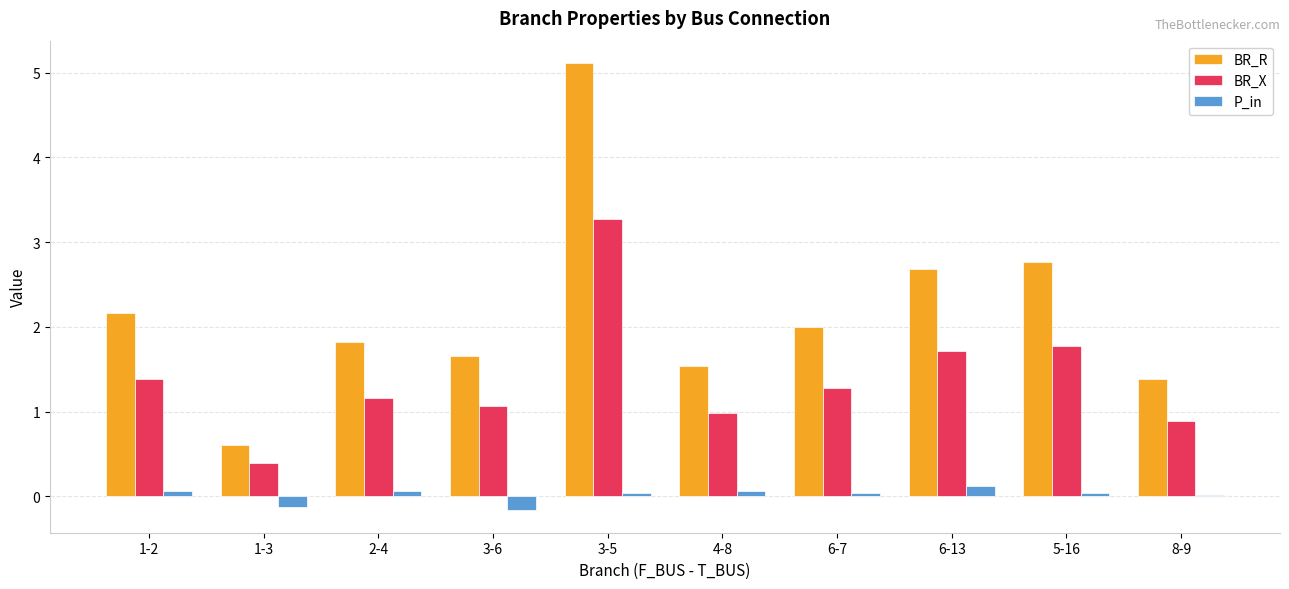

Where is BR_R nearest to the value 2?

6-7